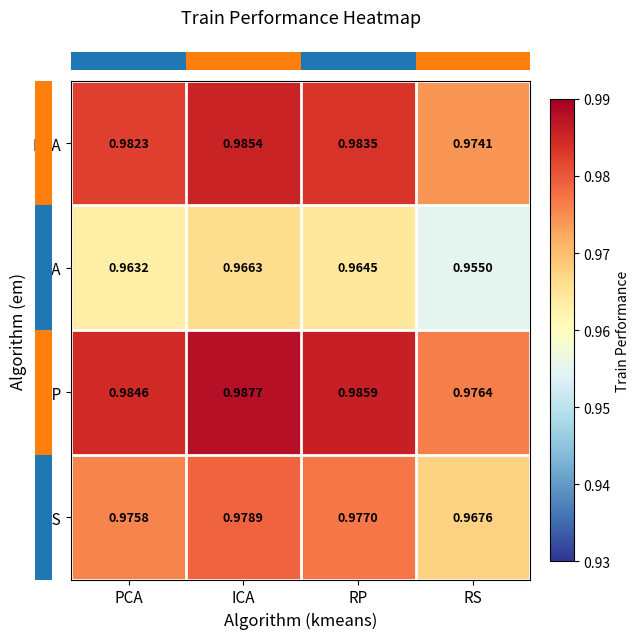

At which label is RP closest to 0?

RS